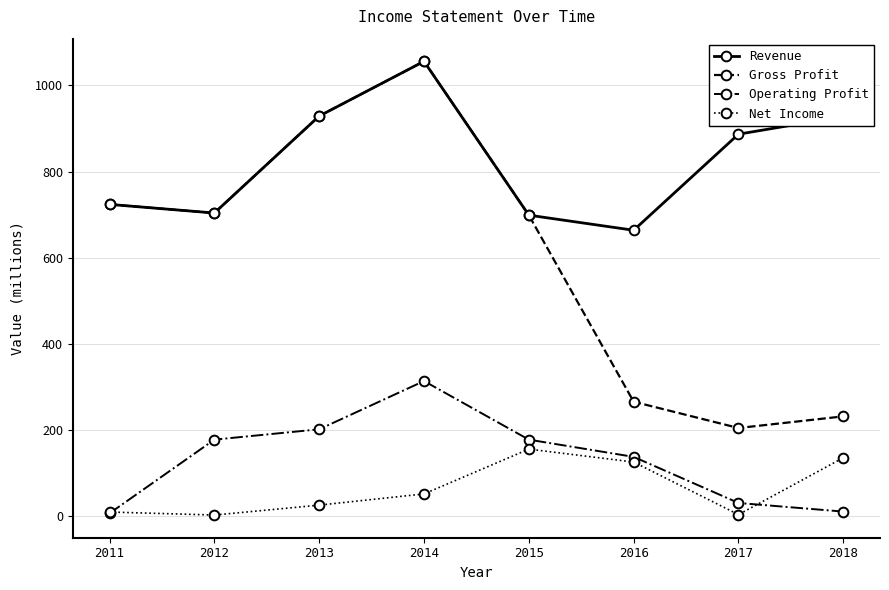

What is the sum of all Operating Profit values?

1059